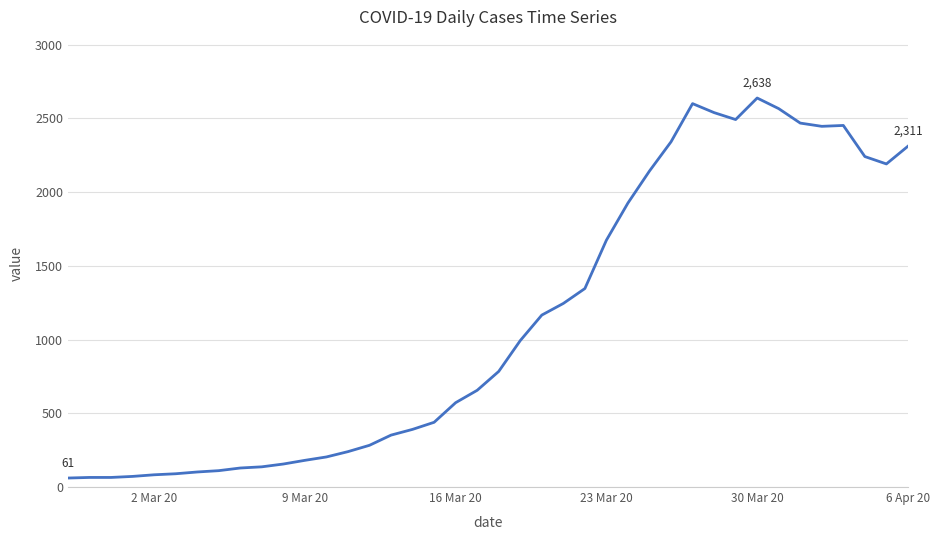

What is the difference between the maximum and minimum values?

2577